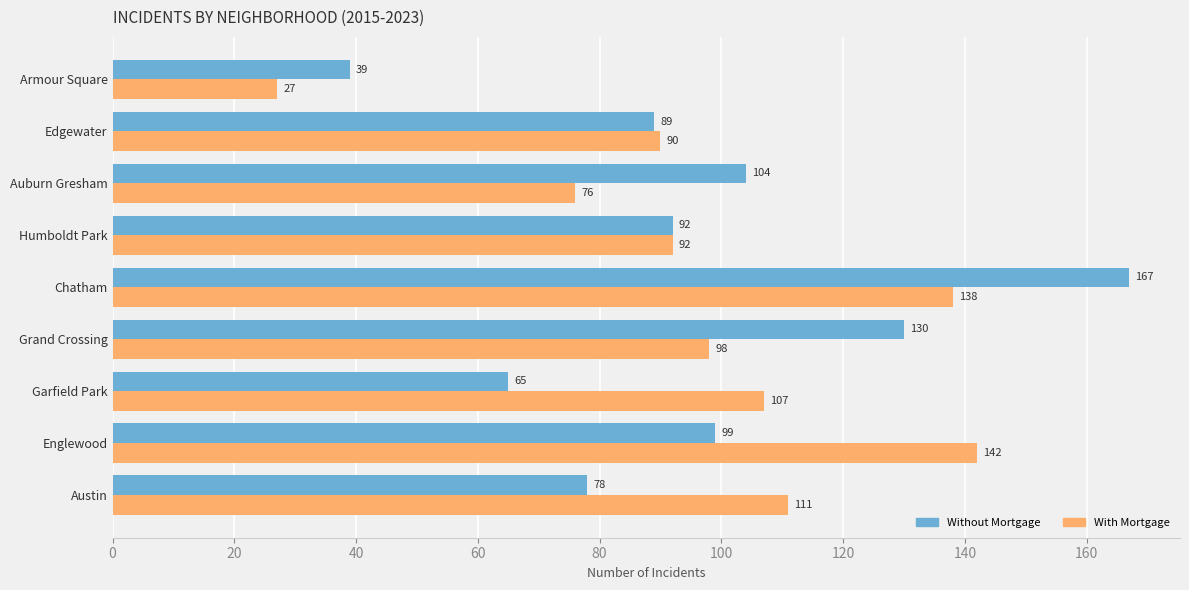

What are all the series names shown in the legend?

Without Mortgage, With Mortgage